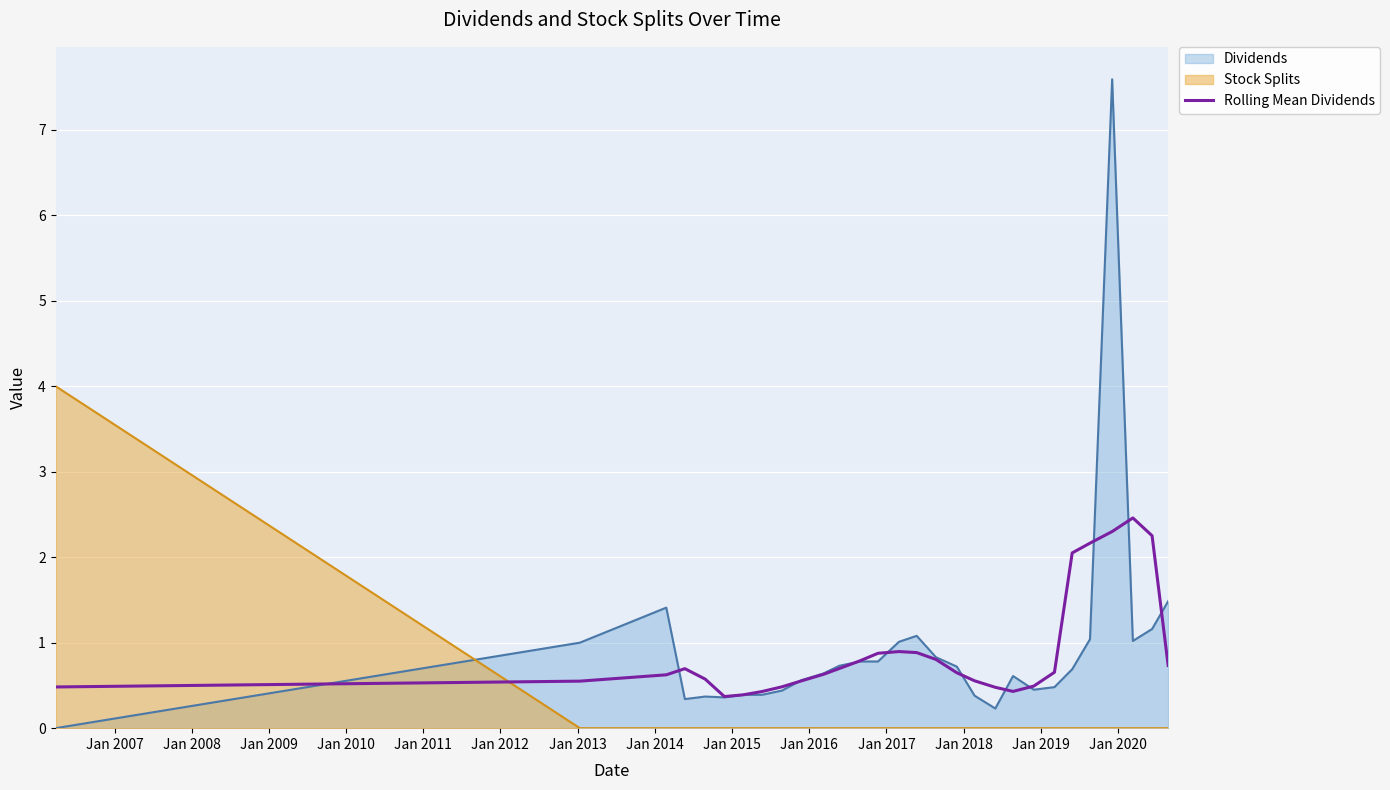

List the series in order of their peak value, highest first.

Dividends, Stock Splits, Rolling Mean Dividends